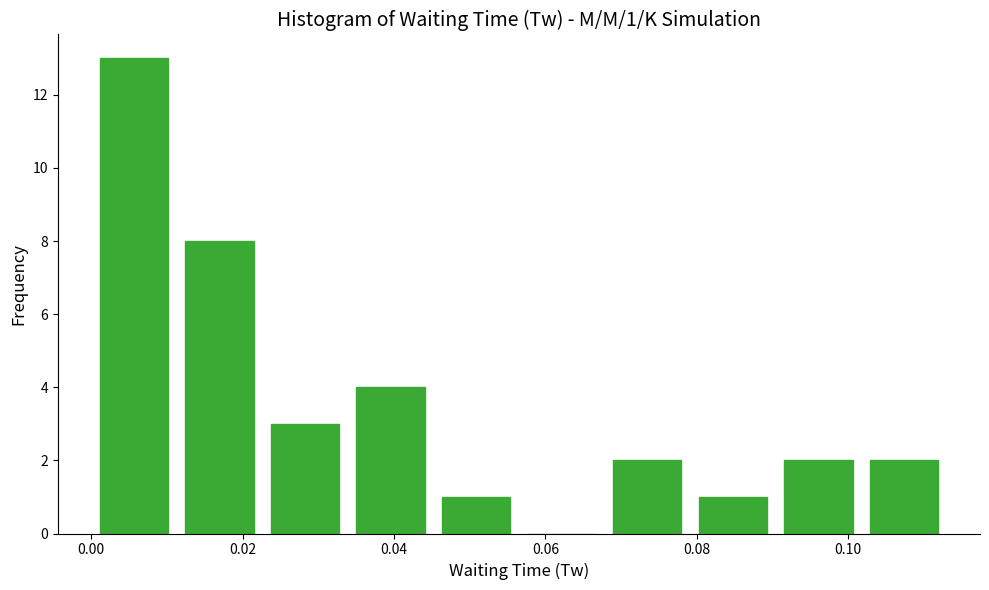

Over which range of the x-axis is the bar tallest?

0.000 to 0.012